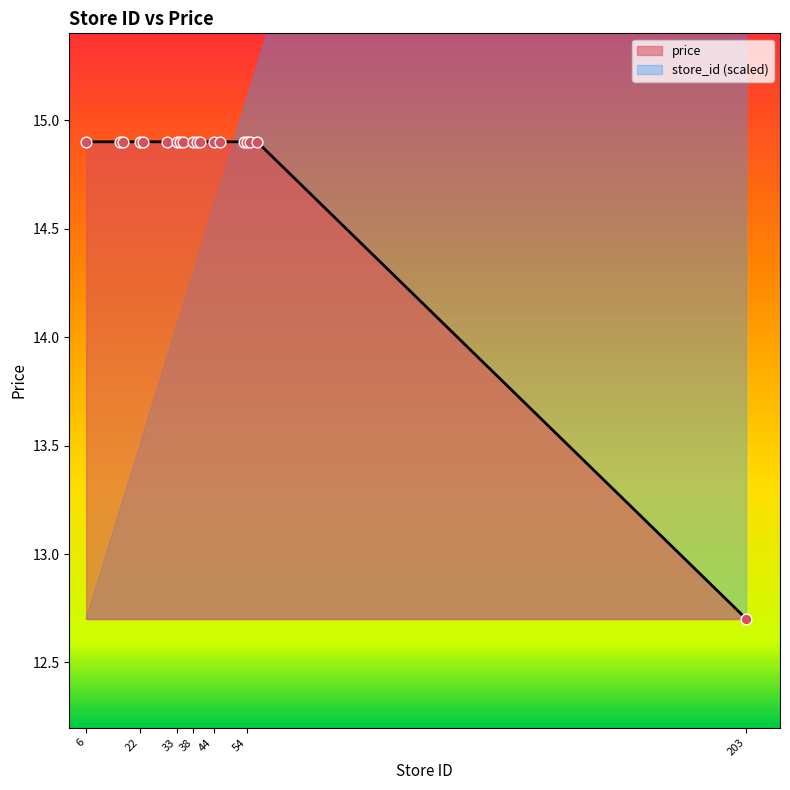

What is the ratio of the value at 33 to the value at 53?

1.0